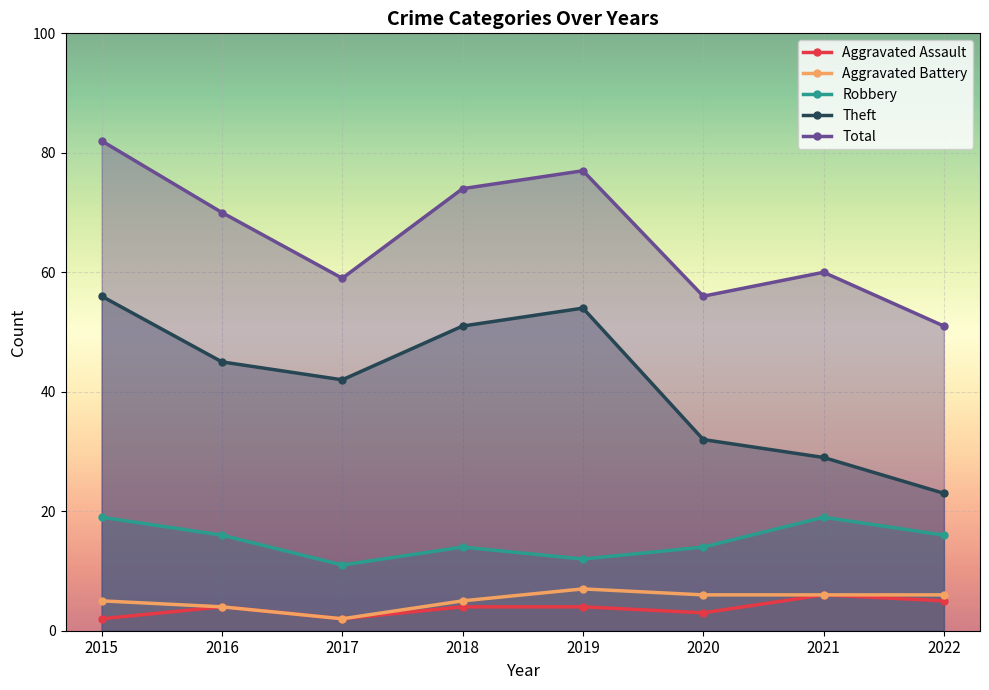

What is the total value across all series at 2017?

116